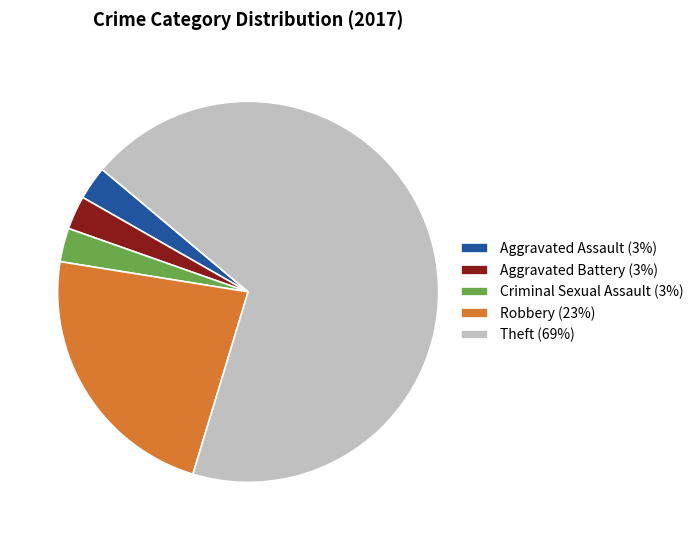

What is the ratio of the value at Theft (69%) to the value at Aggravated Assault (3%)?

24.0